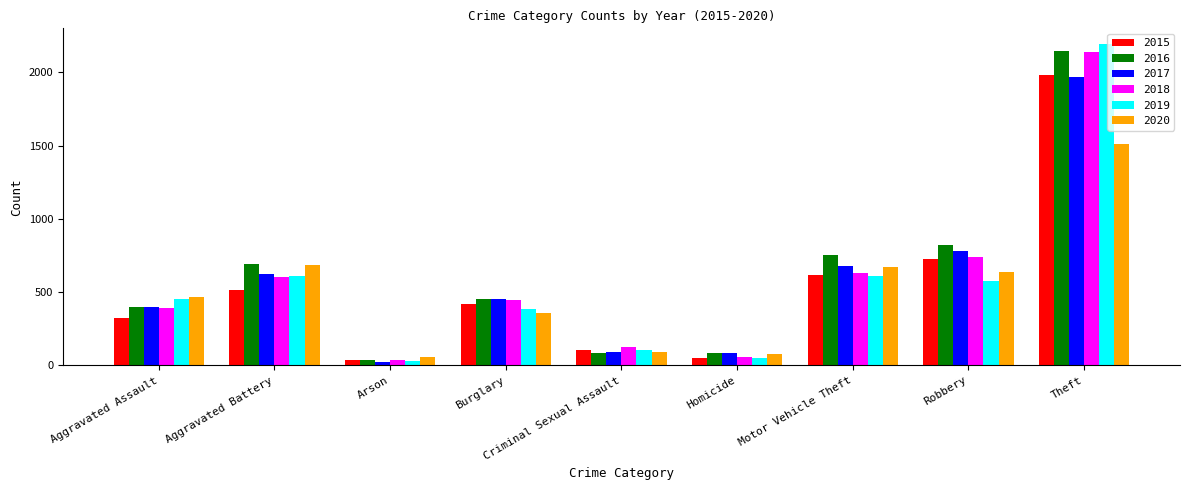

What is the value of the 2019 bar at the 3rd from the left?

32